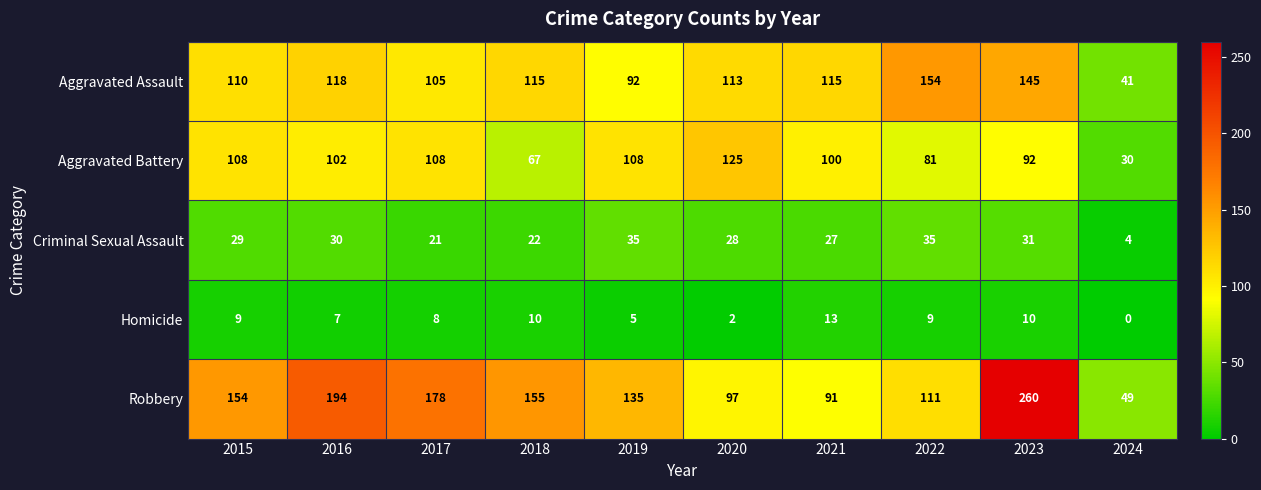

At which label does Aggravated Assault first exceed 115?

2016